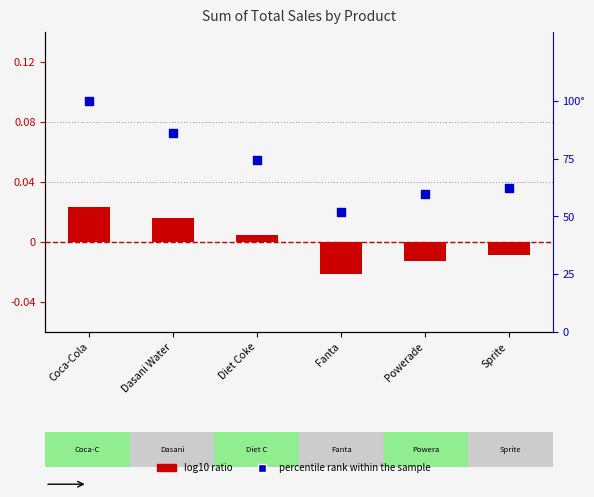

At how many categories does at least one series exceed 50?

6